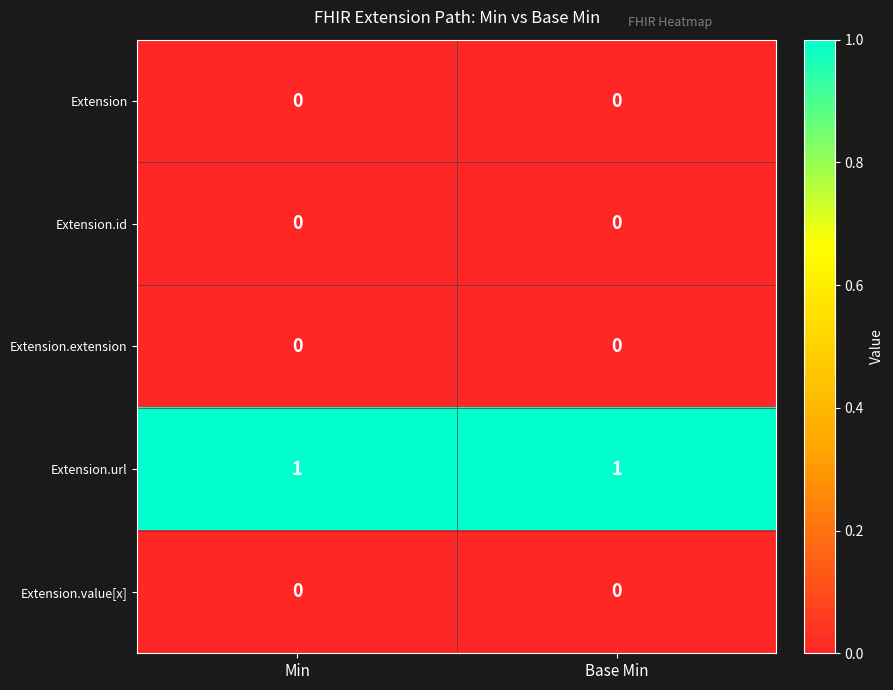

Is the value of Extension.url at Min greater than the value of Extension.extension at Base Min?

Yes